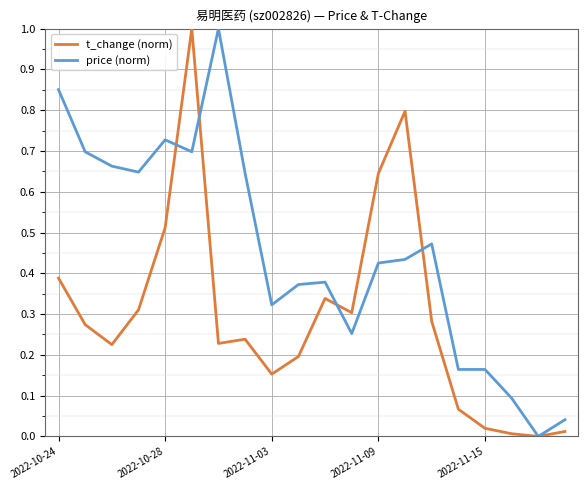

Rank the series by their average value, from lowest to highest.

t_change (norm), price (norm)